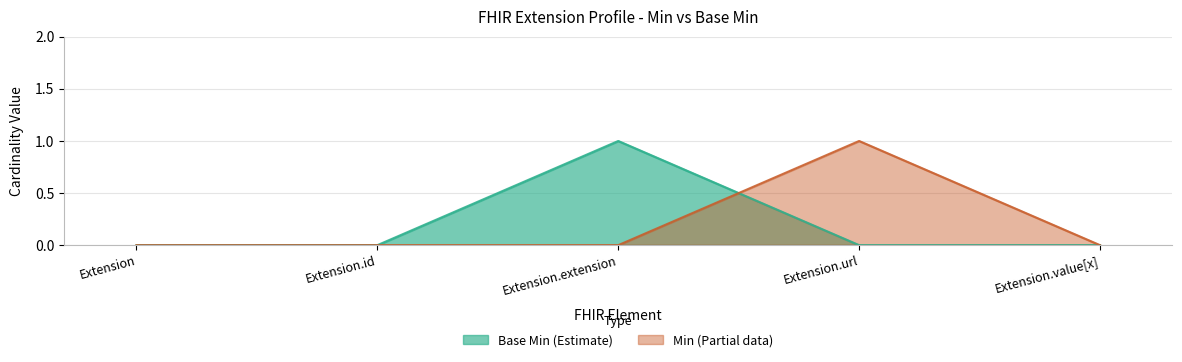

At which label is Base Min closest to 0?

Extension